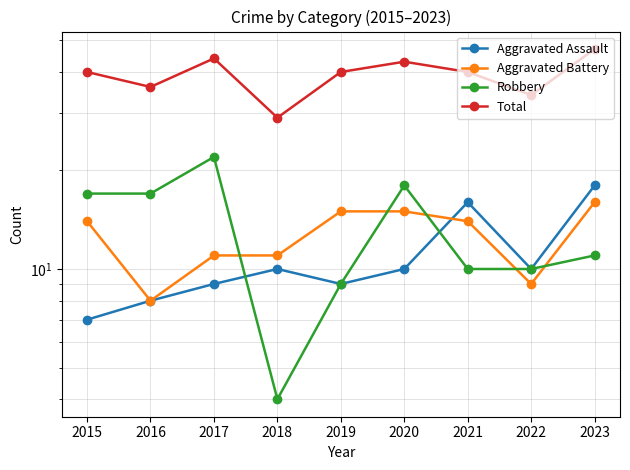

List the labels in order of Robbery value, largest first.

2017, 2020, 2015, 2016, 2023, 2021, 2022, 2019, 2018